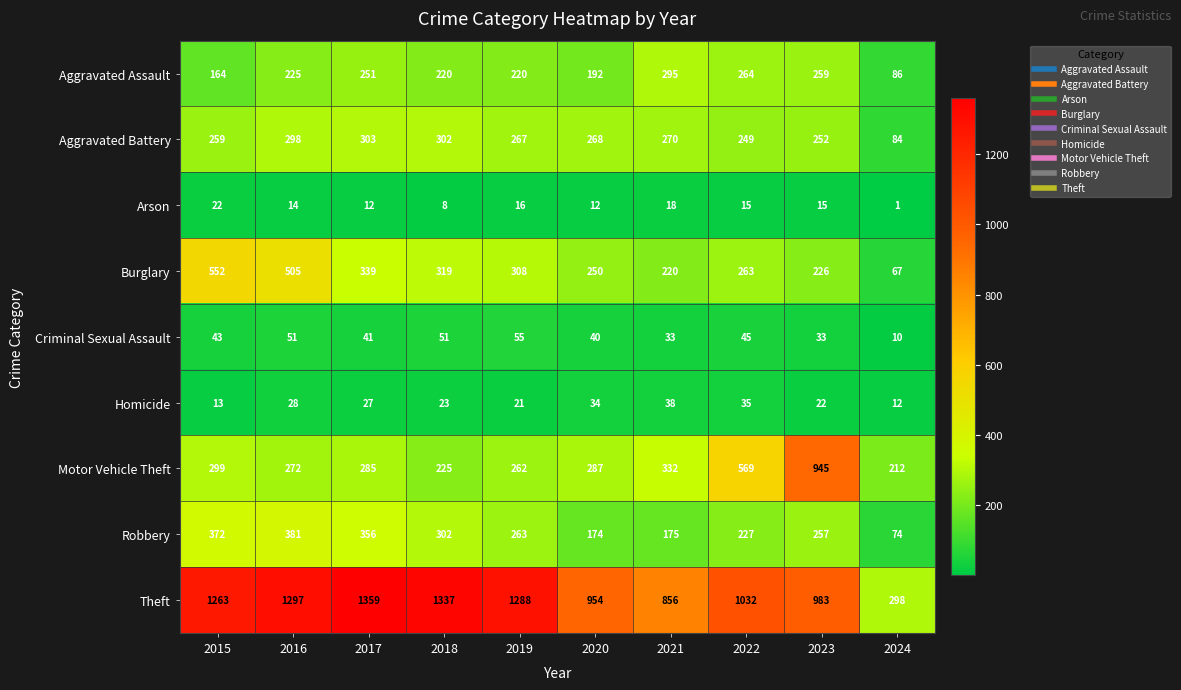

What is the minimum value shown in the chart?

1